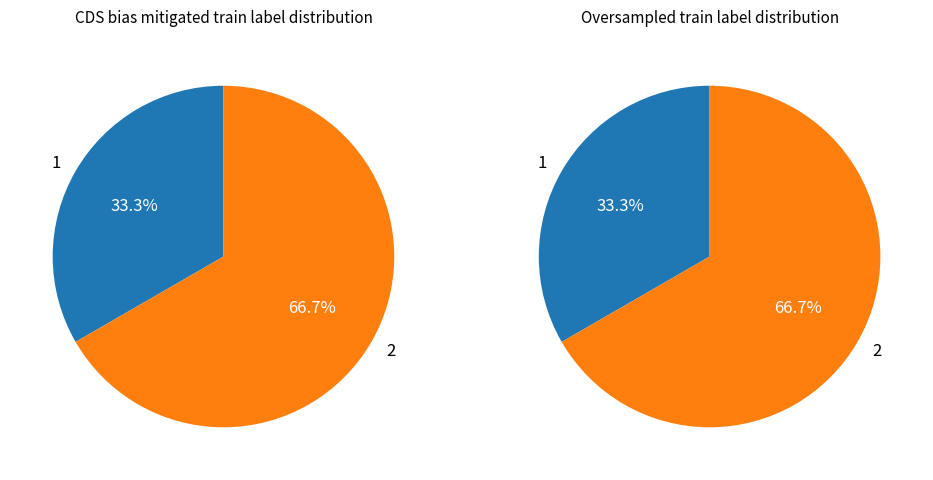

Rank the series by their maximum value, from lowest to highest.

left_pie, right_pie